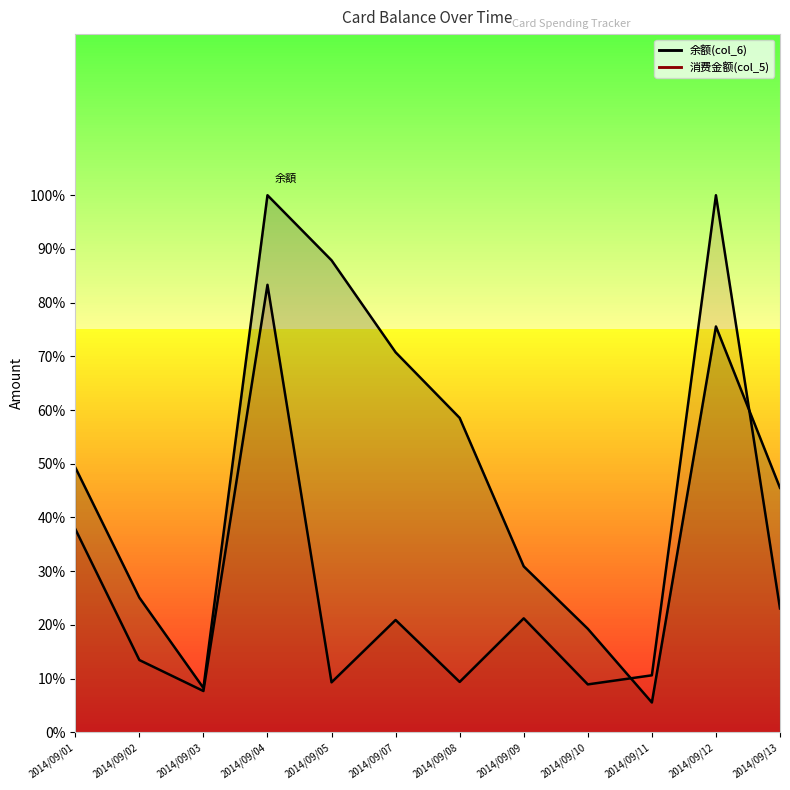

What is the spread (max minus min) of values at 2014/09/11?

5.1